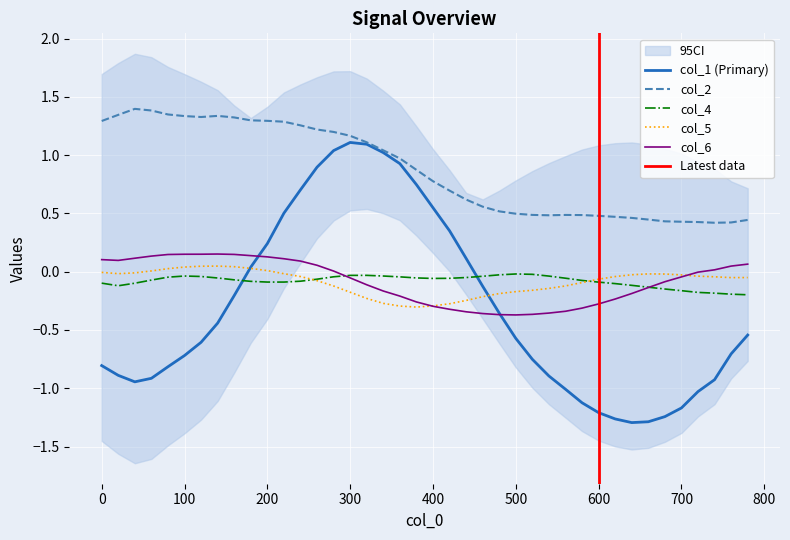

The col_4 series shows -0.2 at 700. True or false?

True